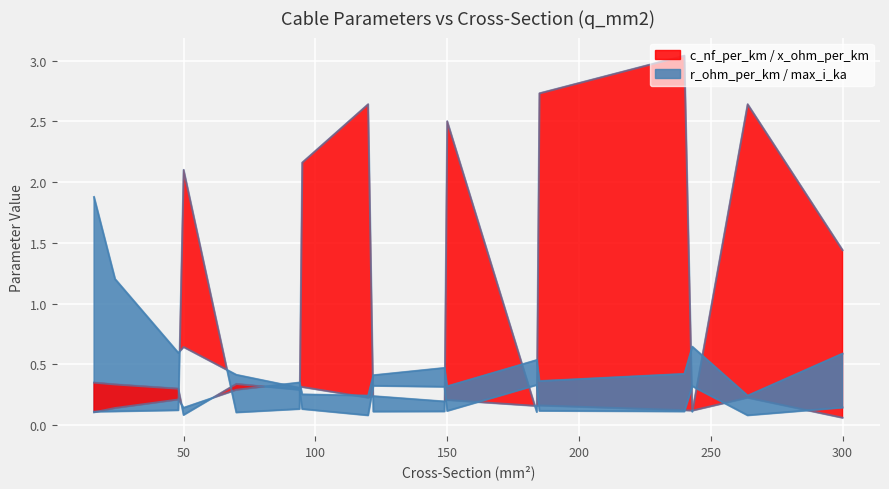

True or false: x_ohm_per_km and r_ohm_per_km cross at least once.

True